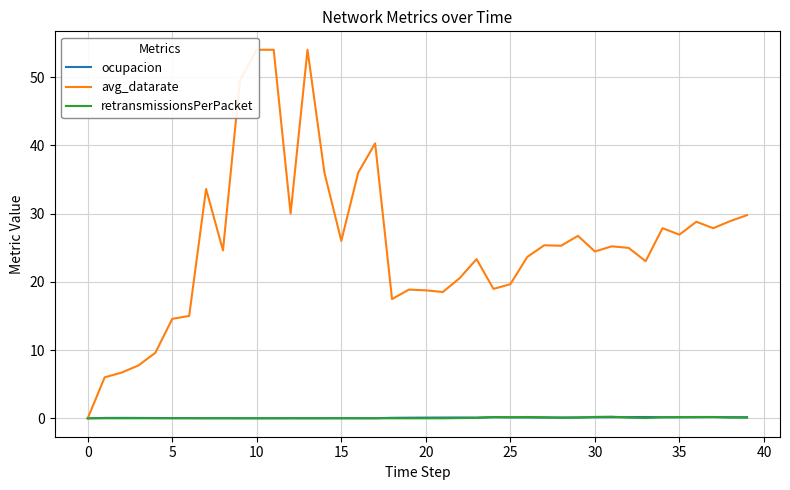

What is the total value across all series at 13?

54.0